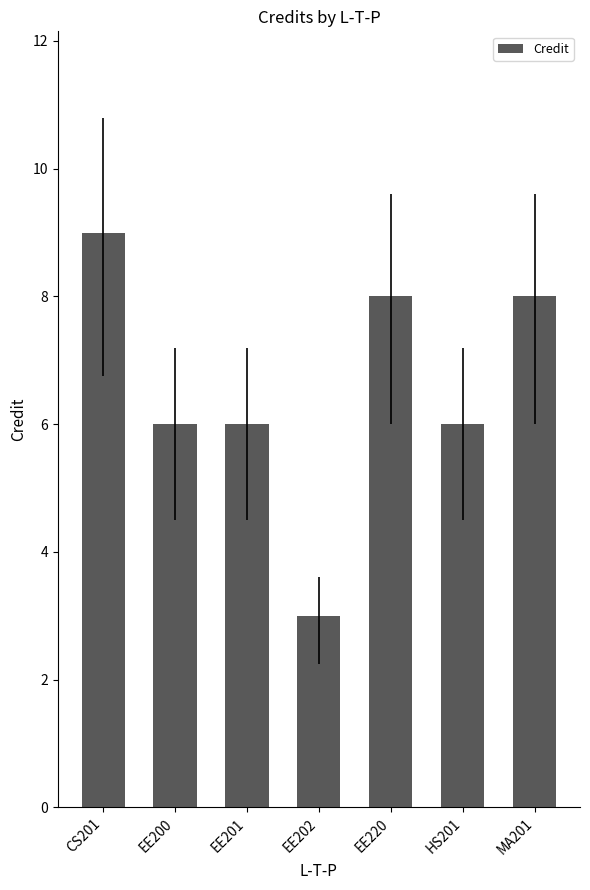

How many values are between 6 and 8?

5